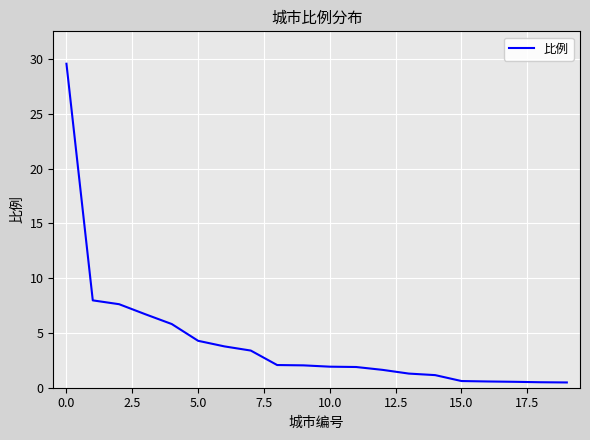

What is the difference between the maximum and minimum values?

29.1